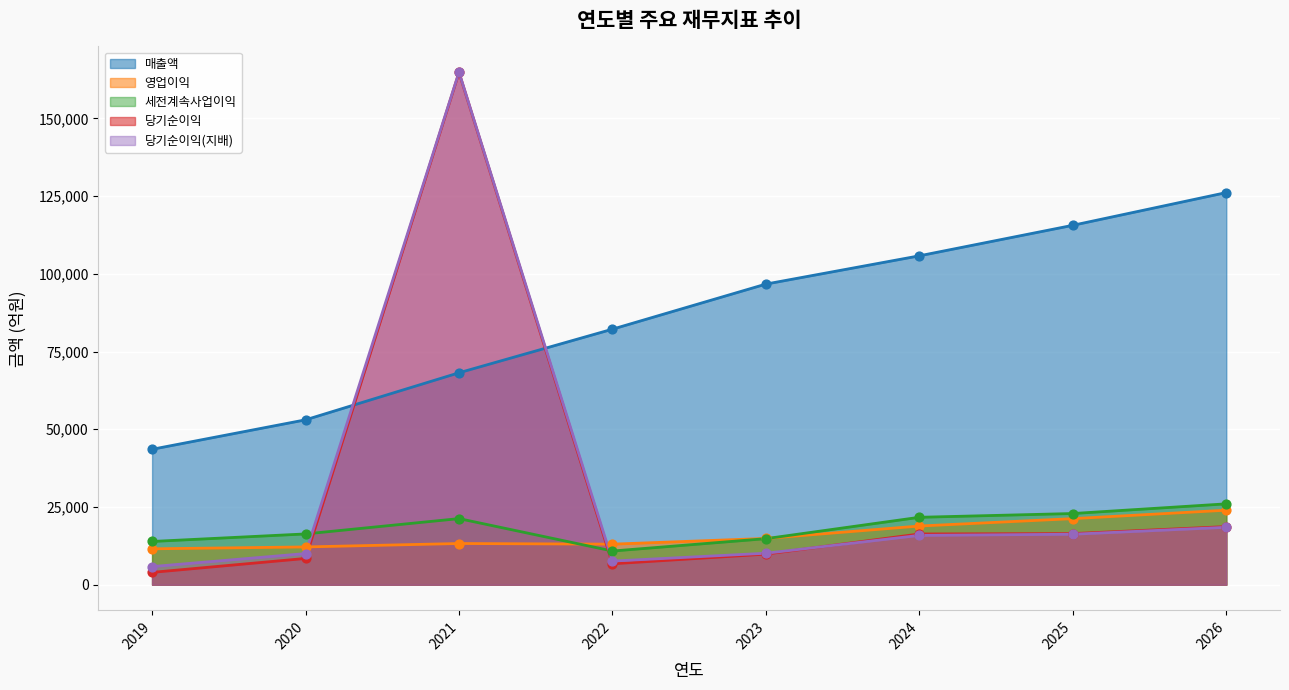

At how many categories does at least one series exceed 82093?

6